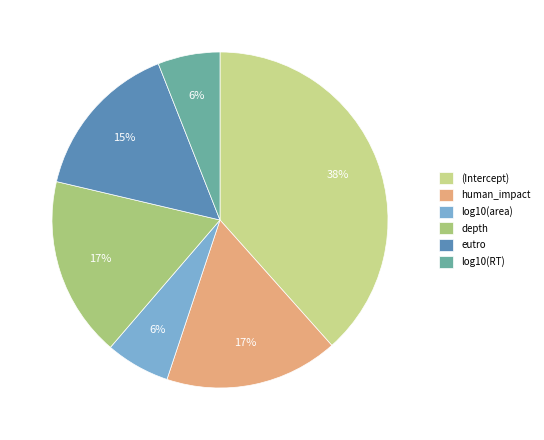

True or false: human_impact accounts for 17% of the total.

True